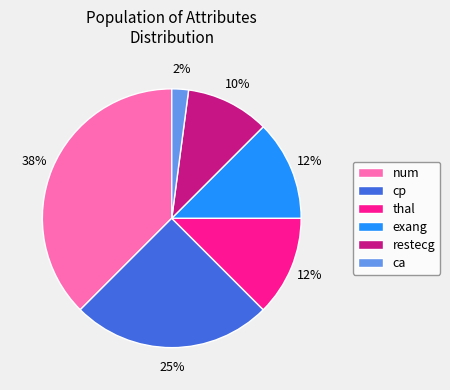

Between exang and num, which is larger?

num